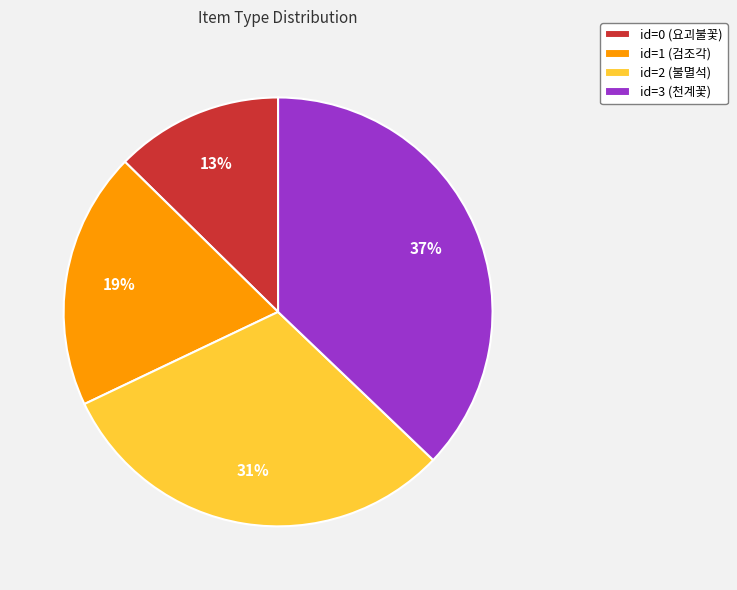

To the nearest percent, what percentage of the pie is id=2 (불멸석)?

31%